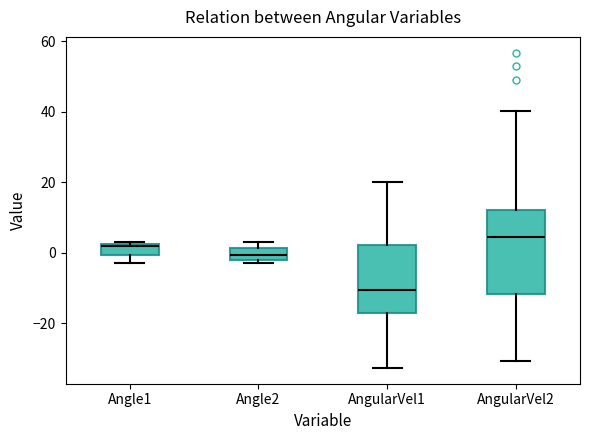

Reading left to right, read every box against the y-axis: the position of its median line, the range the box covers, and the ends of its whiskers. The values are not printed on the chart, so give them approximately, as read against the axis.

Angle1: median 2 (just below the box's upper edge), box 0 to 2, whiskers -2 to 4
Angle2: median 0, box -2 to 2, whiskers -4 to 4
AngularVel1: median -10, box -18 to 2, whiskers -32 to 20
AngularVel2: median 4, box -12 to 12, whiskers -30 to 40